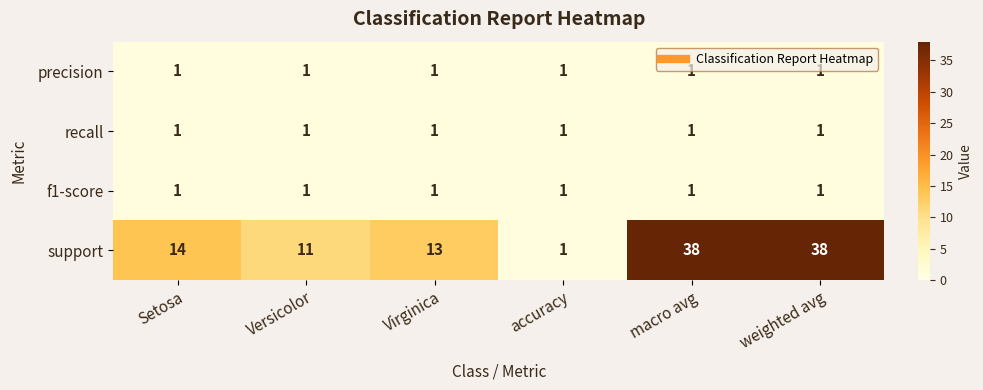

The value of f1-score at Setosa is 1. True or false?

True